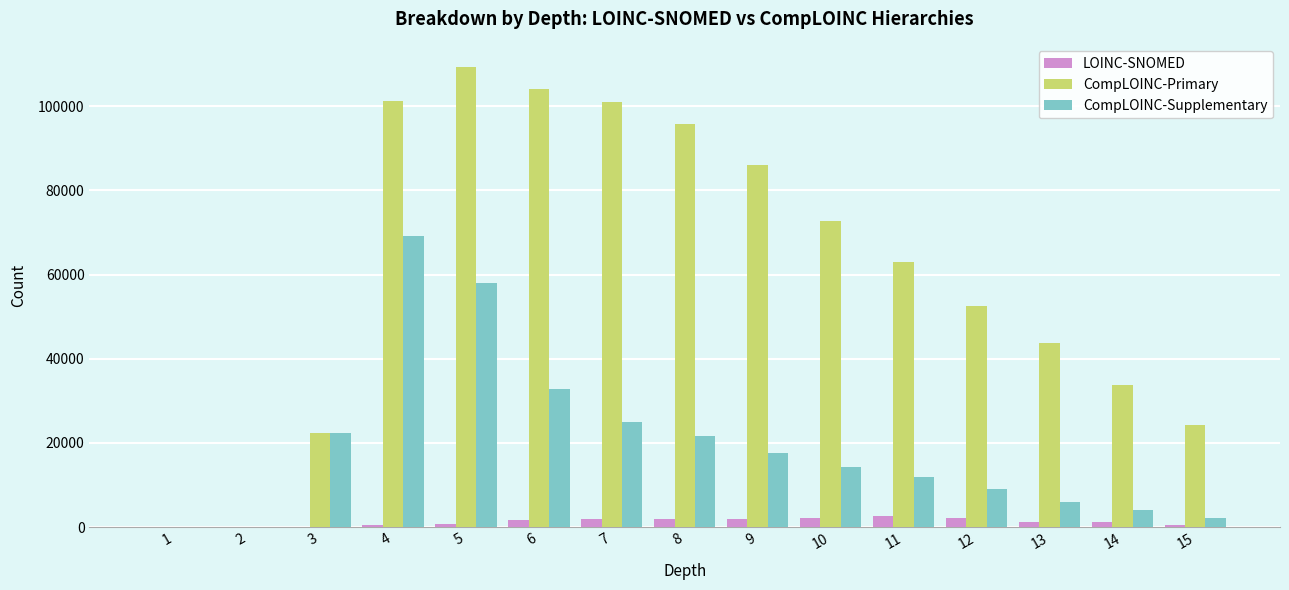

What is the highest value of the CompLOINC-Primary series?

109235